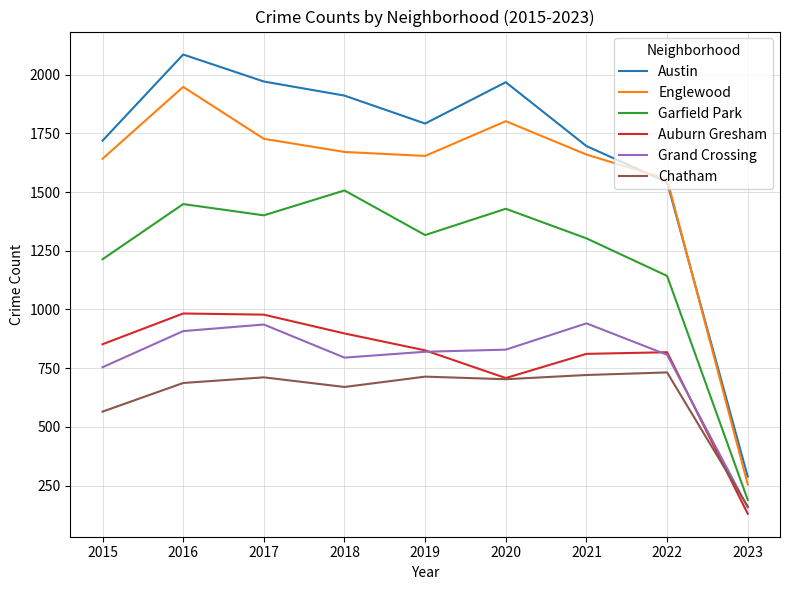

What is the sum of the Garfield Park values at 2019 and 2021?

2620